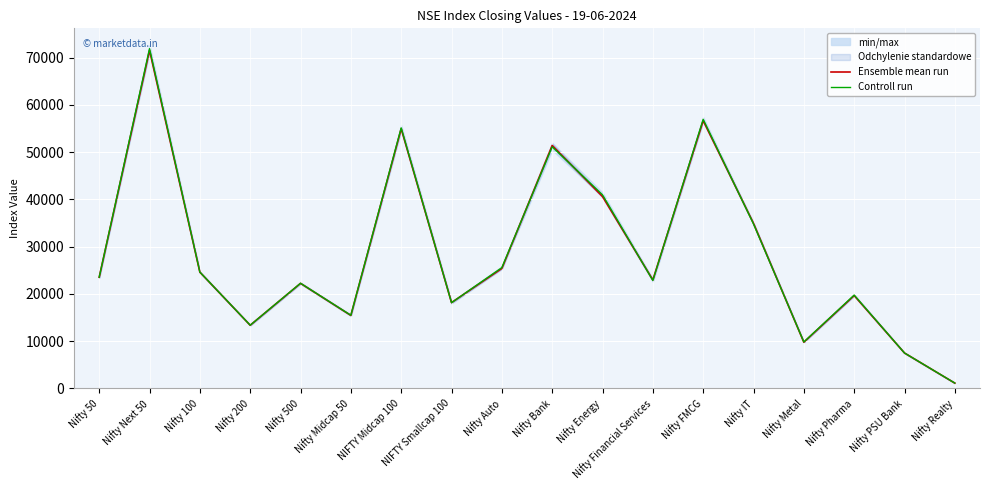

The Ensemble mean run series shows 54951.7 at NIFTY Midcap 100. True or false?

True